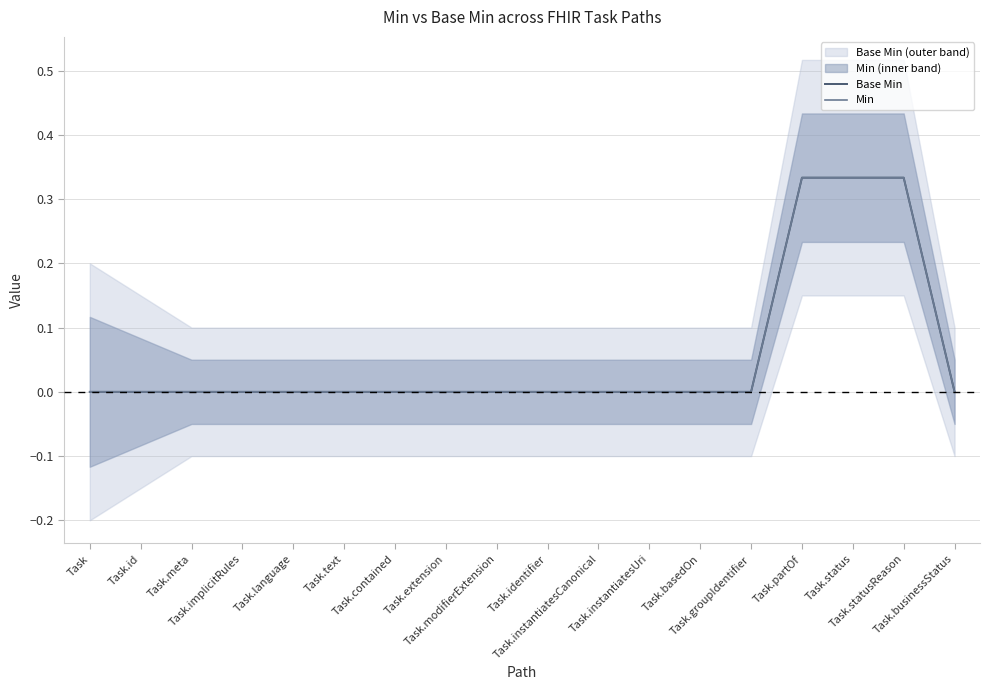

True or false: Min and Base Min cross at least once.

False